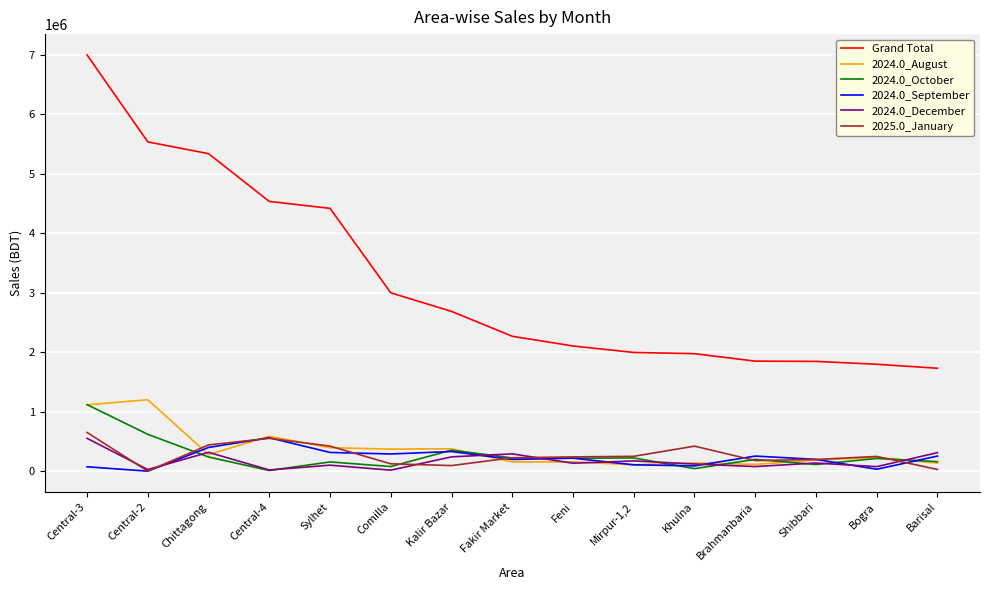

What is the difference between the second highest and second lowest values in the Grand Total series?

3737320